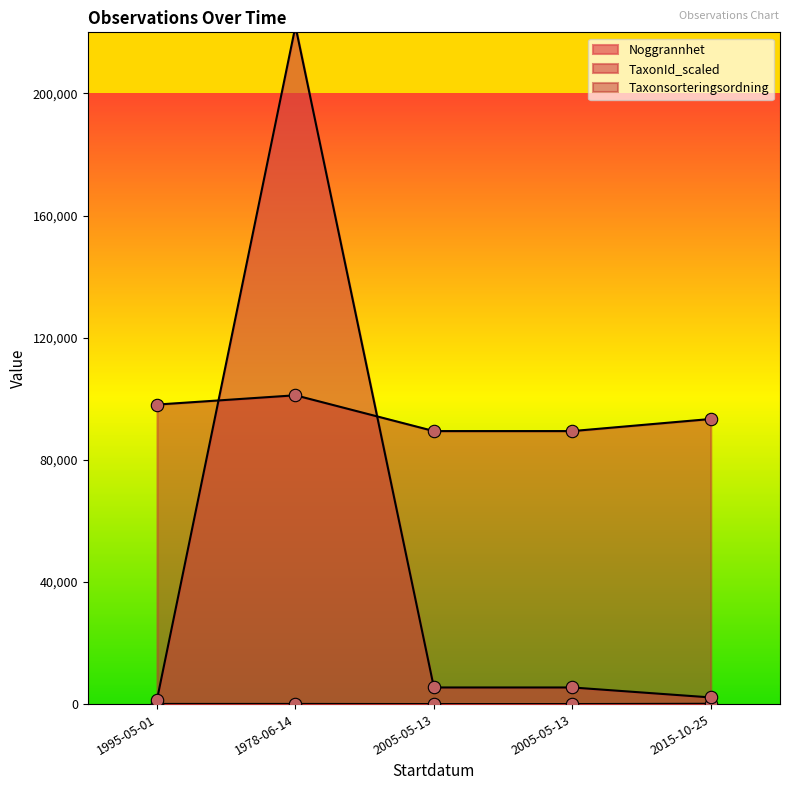

What is the total value across all series at 2015-10-25?

95655